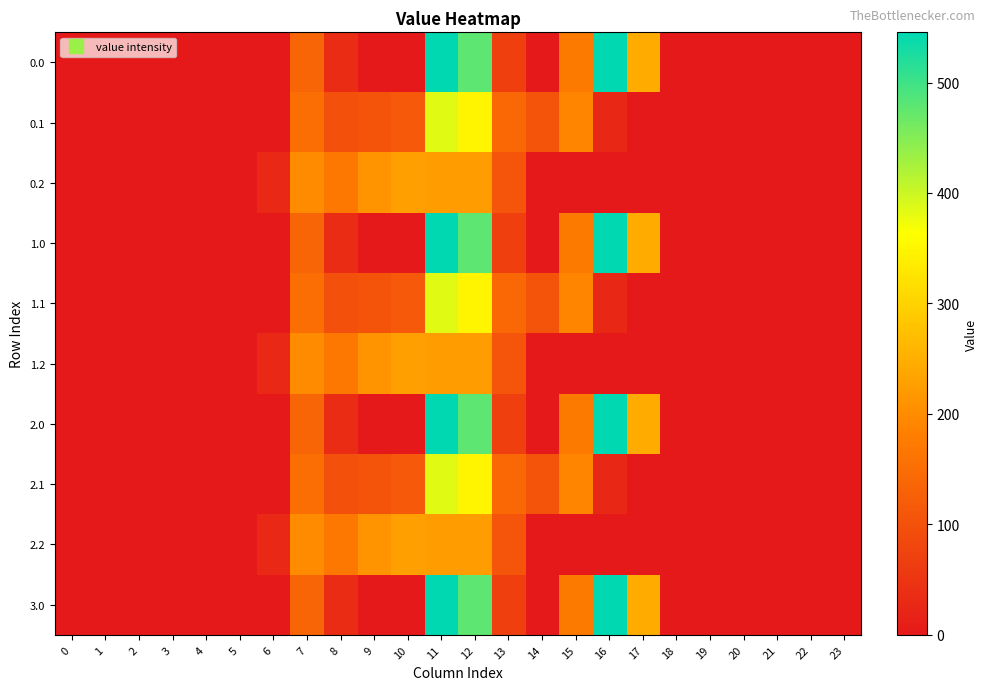

Reading left to right, transcribe all the data shown in this chart.

0.0: 0=0.0	1=0.0	2=0.0	3=0.0	4=0.0	5=0.0	6=0.0	7=134.3	8=35.0	9=0.0	10=0.0	11=544.3	12=477.2	13=70.2	14=0.3	15=172.8	16=545.4	17=243.5	18=0.0	19=0.0	20=0.0	21=0.0	22=0.0	23=0.0
0.1: 0=0.0	1=0.0	2=0.0	3=0.0	4=0.0	5=0.0	6=0.0	7=153.2	8=102.3	9=104.8	10=114.0	11=384.7	12=350.8	13=141.2	14=105.5	15=190.4	16=26.8	17=0.0	18=0.0	19=0.0	20=0.0	21=0.0	22=0.0	23=0.0
0.2: 0=0.0	1=0.0	2=0.0	3=0.0	4=0.0	5=0.0	6=29.3	7=199.0	8=169.5	9=209.6	10=228.0	11=225.2	12=224.3	13=107.8	14=0.0	15=0.0	16=0.0	17=0.0	18=0.0	19=0.0	20=0.0	21=0.0	22=0.0	23=0.0
1.0: 0=0.0	1=0.0	2=0.0	3=0.0	4=0.0	5=0.0	6=0.0	7=134.3	8=35.0	9=0.0	10=0.0	11=544.3	12=477.2	13=70.2	14=0.3	15=172.8	16=545.4	17=243.5	18=0.0	19=0.0	20=0.0	21=0.0	22=0.0	23=0.0
1.1: 0=0.0	1=0.0	2=0.0	3=0.0	4=0.0	5=0.0	6=0.0	7=153.2	8=102.3	9=104.8	10=114.0	11=384.7	12=350.8	13=141.2	14=105.5	15=190.4	16=26.8	17=0.0	18=0.0	19=0.0	20=0.0	21=0.0	22=0.0	23=0.0
1.2: 0=0.0	1=0.0	2=0.0	3=0.0	4=0.0	5=0.0	6=29.3	7=199.0	8=169.5	9=209.6	10=228.0	11=225.2	12=224.3	13=107.8	14=0.0	15=0.0	16=0.0	17=0.0	18=0.0	19=0.0	20=0.0	21=0.0	22=0.0	23=0.0
2.0: 0=0.0	1=0.0	2=0.0	3=0.0	4=0.0	5=0.0	6=0.0	7=134.3	8=35.0	9=0.0	10=0.0	11=544.3	12=477.2	13=70.2	14=0.3	15=172.8	16=545.4	17=243.5	18=0.0	19=0.0	20=0.0	21=0.0	22=0.0	23=0.0
2.1: 0=0.0	1=0.0	2=0.0	3=0.0	4=0.0	5=0.0	6=0.0	7=153.2	8=102.3	9=104.8	10=114.0	11=384.7	12=350.8	13=141.2	14=105.5	15=190.4	16=26.8	17=0.0	18=0.0	19=0.0	20=0.0	21=0.0	22=0.0	23=0.0
2.2: 0=0.0	1=0.0	2=0.0	3=0.0	4=0.0	5=0.0	6=29.3	7=199.0	8=169.5	9=209.6	10=228.0	11=225.2	12=224.3	13=107.8	14=0.0	15=0.0	16=0.0	17=0.0	18=0.0	19=0.0	20=0.0	21=0.0	22=0.0	23=0.0
3.0: 0=0.0	1=0.0	2=0.0	3=0.0	4=0.0	5=0.0	6=0.0	7=134.3	8=35.0	9=0.0	10=0.0	11=544.3	12=477.2	13=70.2	14=0.3	15=172.8	16=545.4	17=243.5	18=0.0	19=0.0	20=0.0	21=0.0	22=0.0	23=0.0